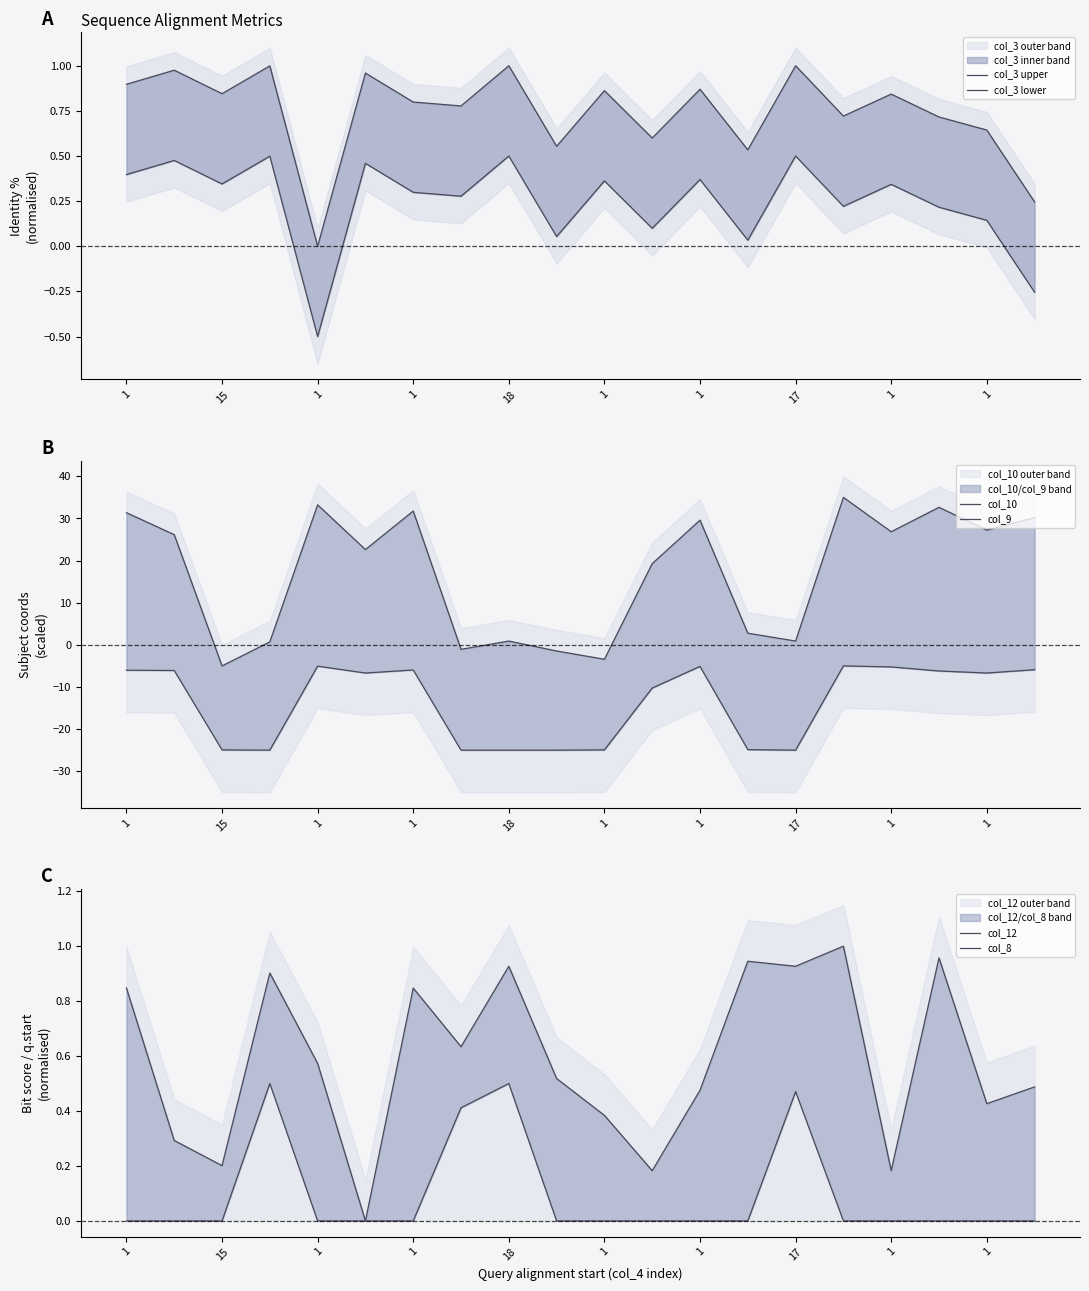

What is the highest value of the col_12 series?

1.0